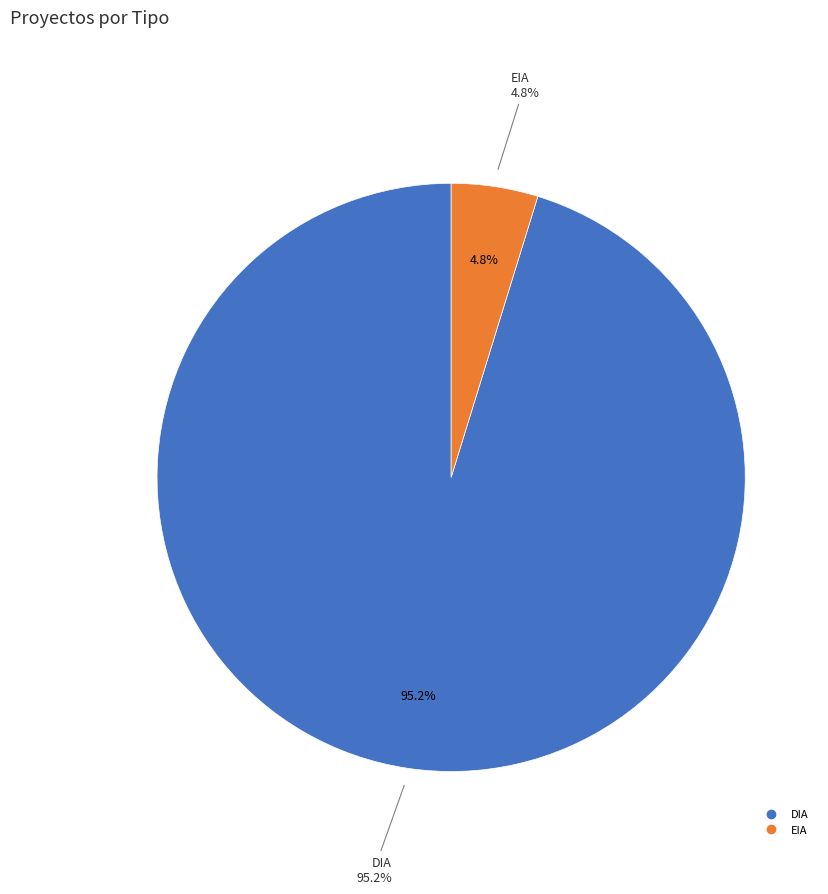

Which category accounts for the majority?

DIA